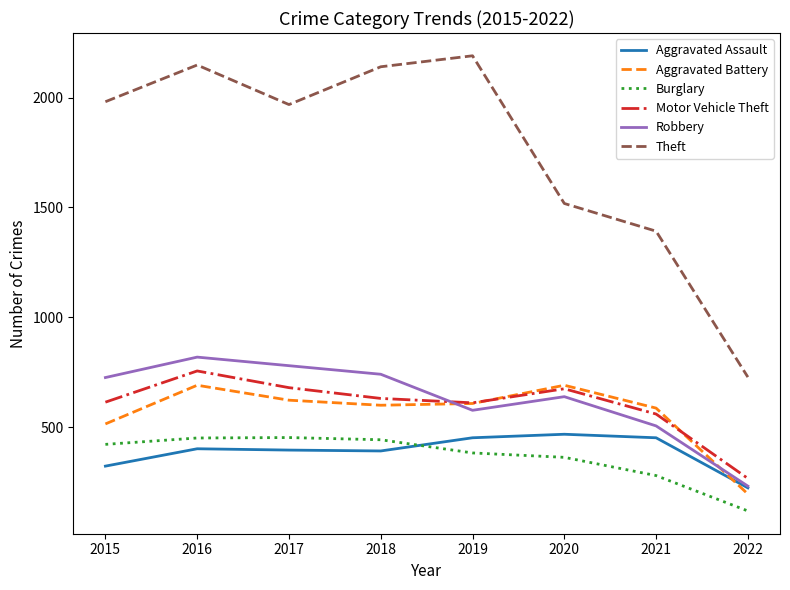

What value does the Motor Vehicle Theft series have at 2016, to the nearest 50?

750